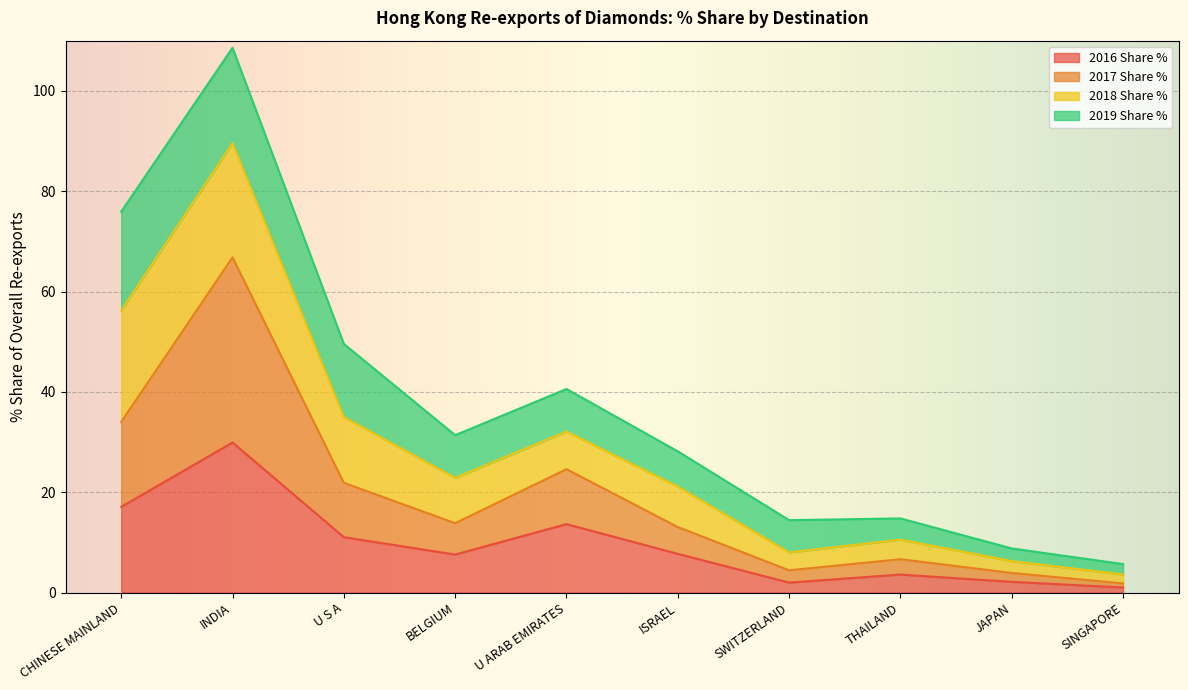

What is the approximate value of 2016 Share % at CHINESE MAINLAND?

17.1